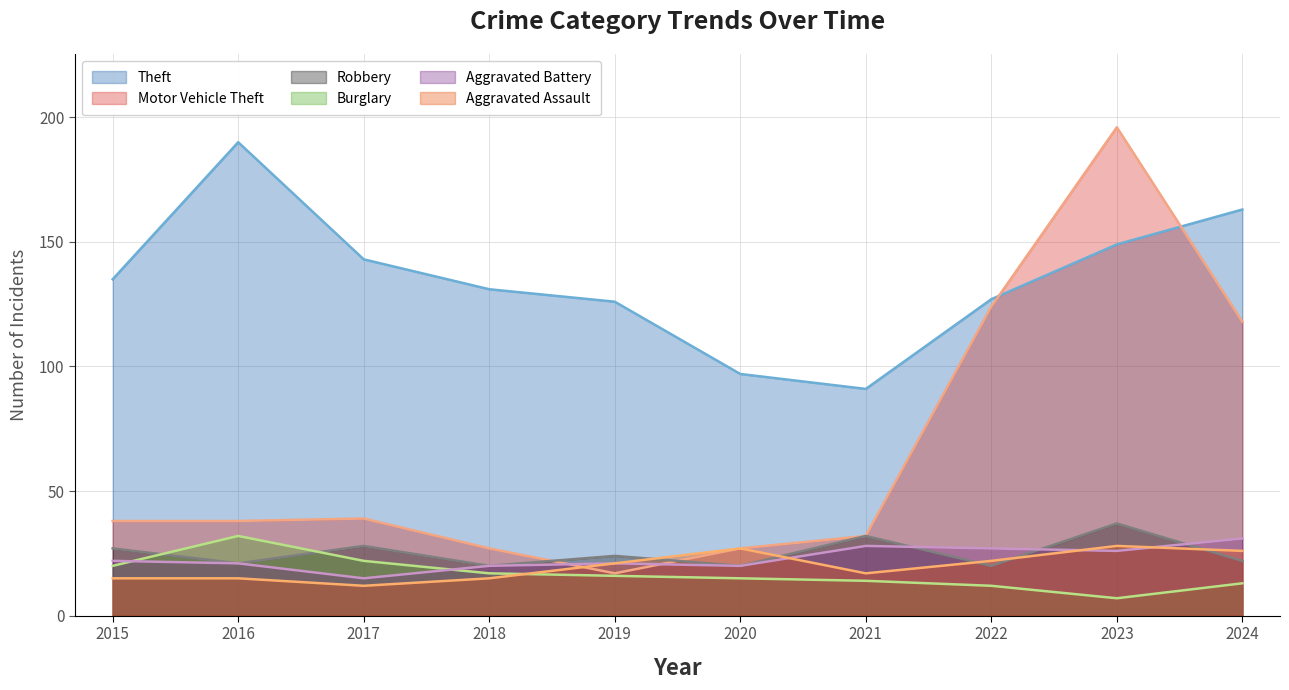

What is the difference between the Robbery values at 2023 and 2018?

17